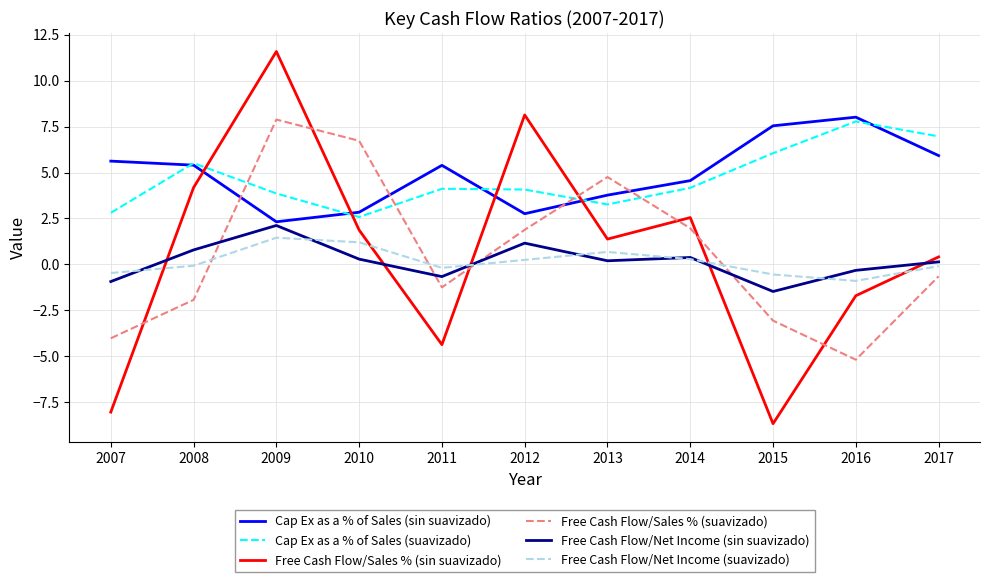

In Cap Ex as a % of Sales (suavizado), how many points are higher than both neighbors (excluding endpoints)?

3